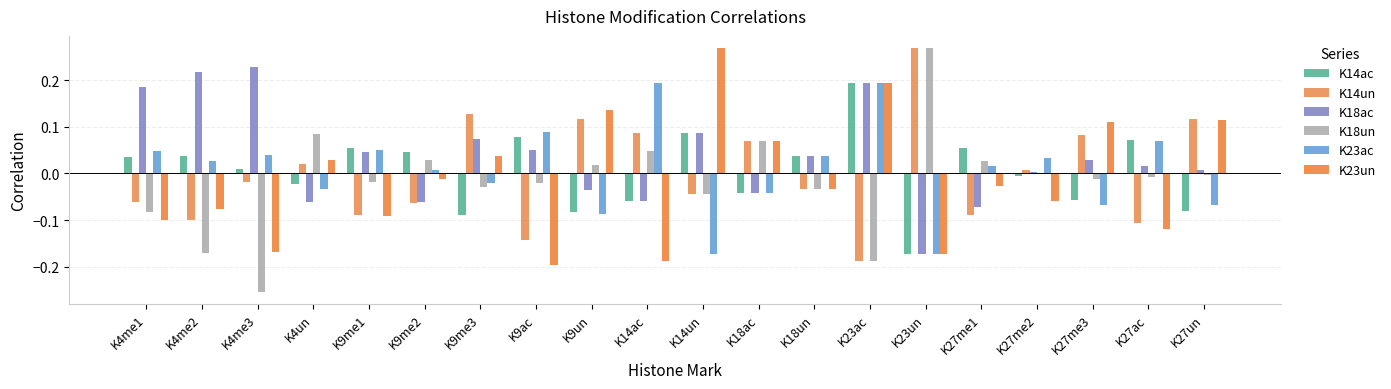

Reading left to right, what are all the values shown in this chart?

K14ac: K4me1=0.0	K4me2=0.0	K4me3=0.0	K4un=-0.0	K9me1=0.1	K9me2=0.0	K9me3=-0.1	K9ac=0.1	K9un=-0.1	K14ac=-0.1	K14un=0.1	K18ac=-0.0	K18un=0.0	K23ac=0.2	K23un=-0.2	K27me1=0.1	K27me2=-0.0	K27me3=-0.1	K27ac=0.1	K27un=-0.1
K14un: K4me1=-0.1	K4me2=-0.1	K4me3=-0.0	K4un=0.0	K9me1=-0.1	K9me2=-0.1	K9me3=0.1	K9ac=-0.1	K9un=0.1	K14ac=0.1	K14un=-0.0	K18ac=0.1	K18un=-0.0	K23ac=-0.2	K23un=0.3	K27me1=-0.1	K27me2=0.0	K27me3=0.1	K27ac=-0.1	K27un=0.1
K18ac: K4me1=0.2	K4me2=0.2	K4me3=0.2	K4un=-0.1	K9me1=0.0	K9me2=-0.1	K9me3=0.1	K9ac=0.1	K9un=-0.0	K14ac=-0.1	K14un=0.1	K18ac=-0.0	K18un=0.0	K23ac=0.2	K23un=-0.2	K27me1=-0.1	K27me2=0.0	K27me3=0.0	K27ac=0.0	K27un=0.0
K18un: K4me1=-0.1	K4me2=-0.2	K4me3=-0.3	K4un=0.1	K9me1=-0.0	K9me2=0.0	K9me3=-0.0	K9ac=-0.0	K9un=0.0	K14ac=0.0	K14un=-0.0	K18ac=0.1	K18un=-0.0	K23ac=-0.2	K23un=0.3	K27me1=0.0	K27me2=-0.0	K27me3=-0.0	K27ac=-0.0	K27un=-0.0
K23ac: K4me1=0.0	K4me2=0.0	K4me3=0.0	K4un=-0.0	K9me1=0.0	K9me2=0.0	K9me3=-0.0	K9ac=0.1	K9un=-0.1	K14ac=0.2	K14un=-0.2	K18ac=-0.0	K18un=0.0	K23ac=0.2	K23un=-0.2	K27me1=0.0	K27me2=0.0	K27me3=-0.1	K27ac=0.1	K27un=-0.1
K23un: K4me1=-0.1	K4me2=-0.1	K4me3=-0.2	K4un=0.0	K9me1=-0.1	K9me2=-0.0	K9me3=0.0	K9ac=-0.2	K9un=0.1	K14ac=-0.2	K14un=0.3	K18ac=0.1	K18un=-0.0	K23ac=0.2	K23un=-0.2	K27me1=-0.0	K27me2=-0.1	K27me3=0.1	K27ac=-0.1	K27un=0.1